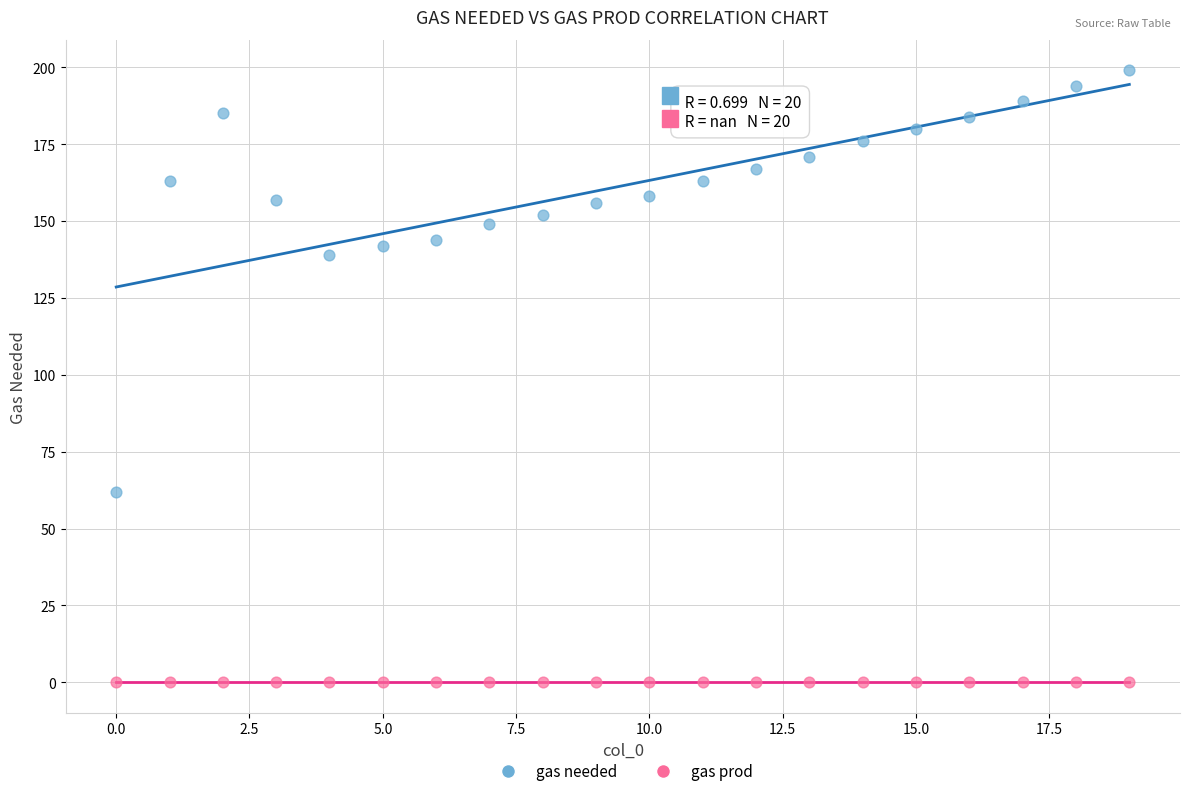

Which series contains the lowest Y value?

gas prod